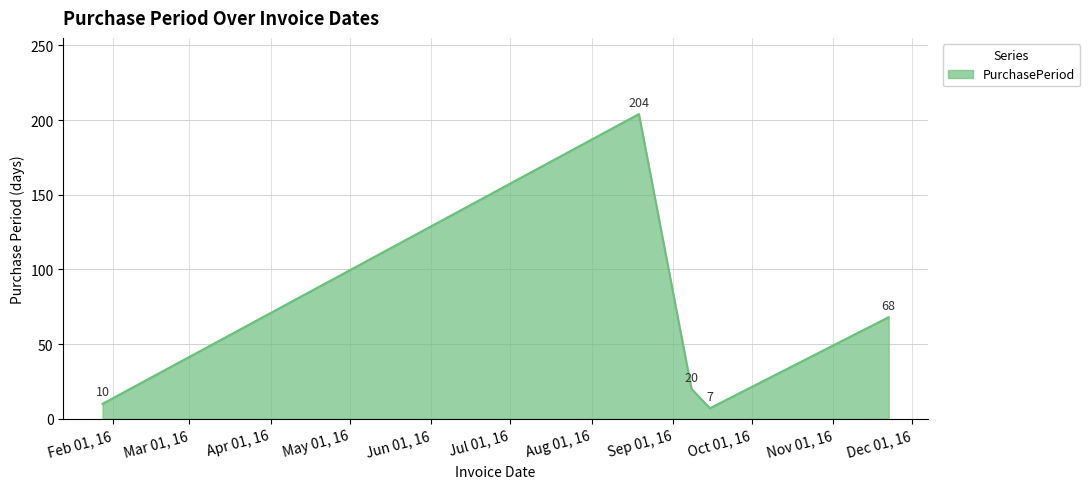

Reading left to right, transcribe all the data shown in this chart.

10	204	20	7	68